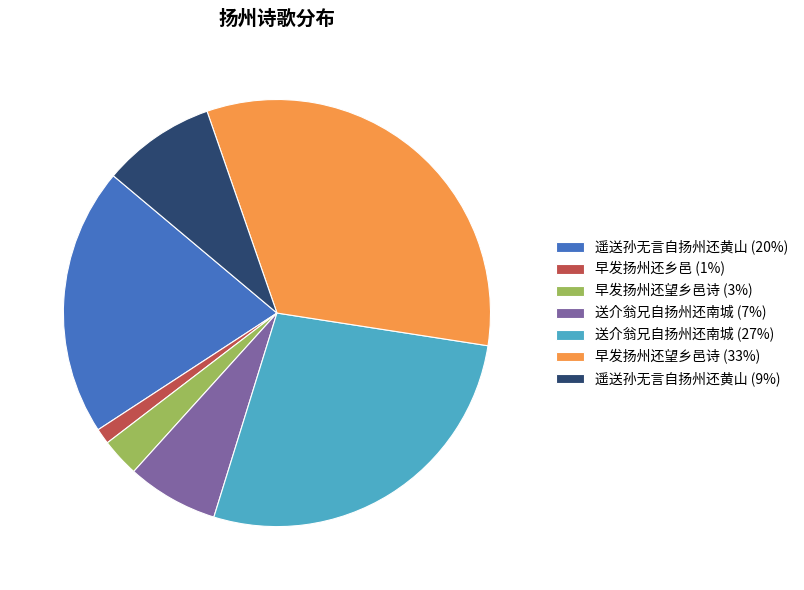

What is the largest slice in the pie chart?

早发扬州还望乡邑诗 (33%)